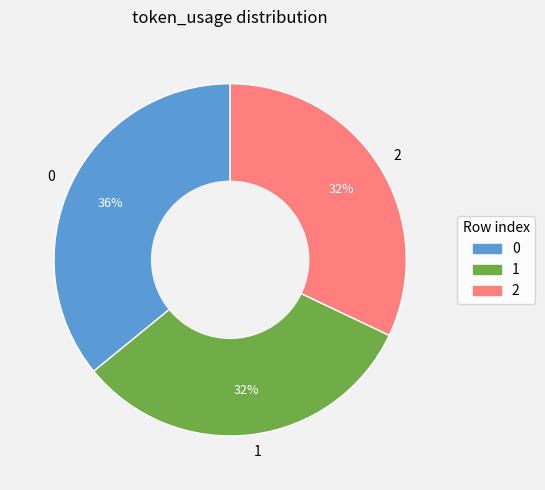

What is the ratio of the value at 0 to the value at 2?

1.1